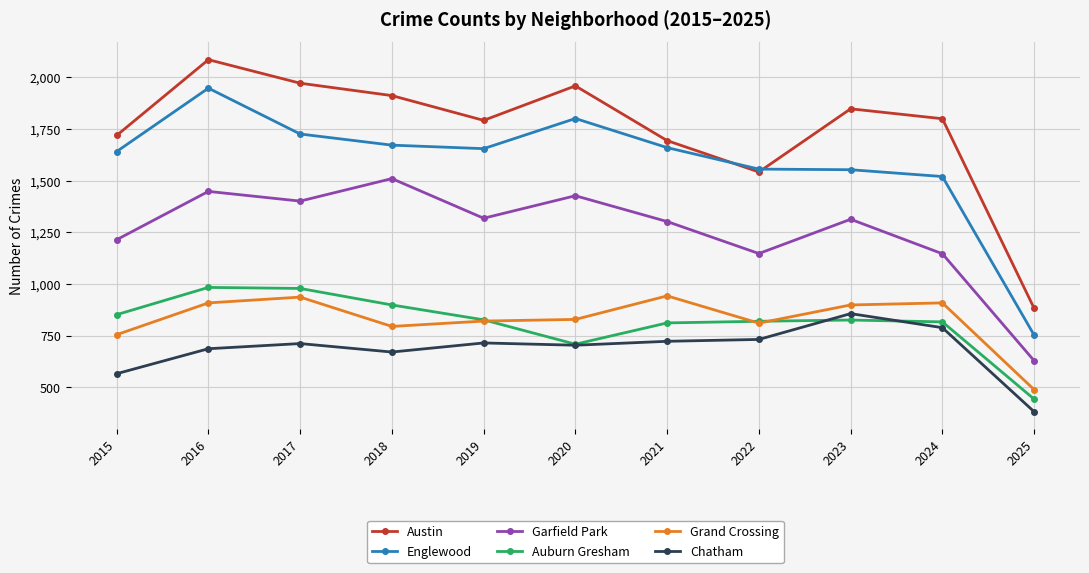

What is the difference between the highest and lowest values at 2022?

825